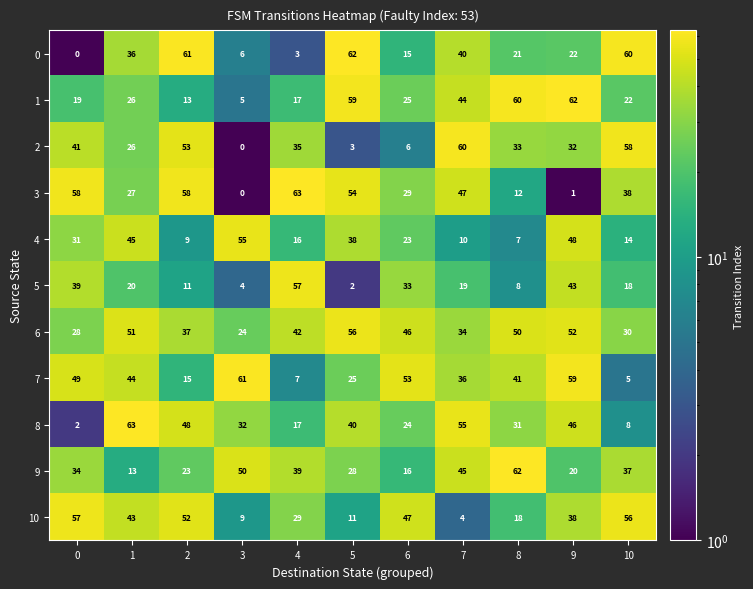

Between 2 and 3, which series saw the biggest shift?

3